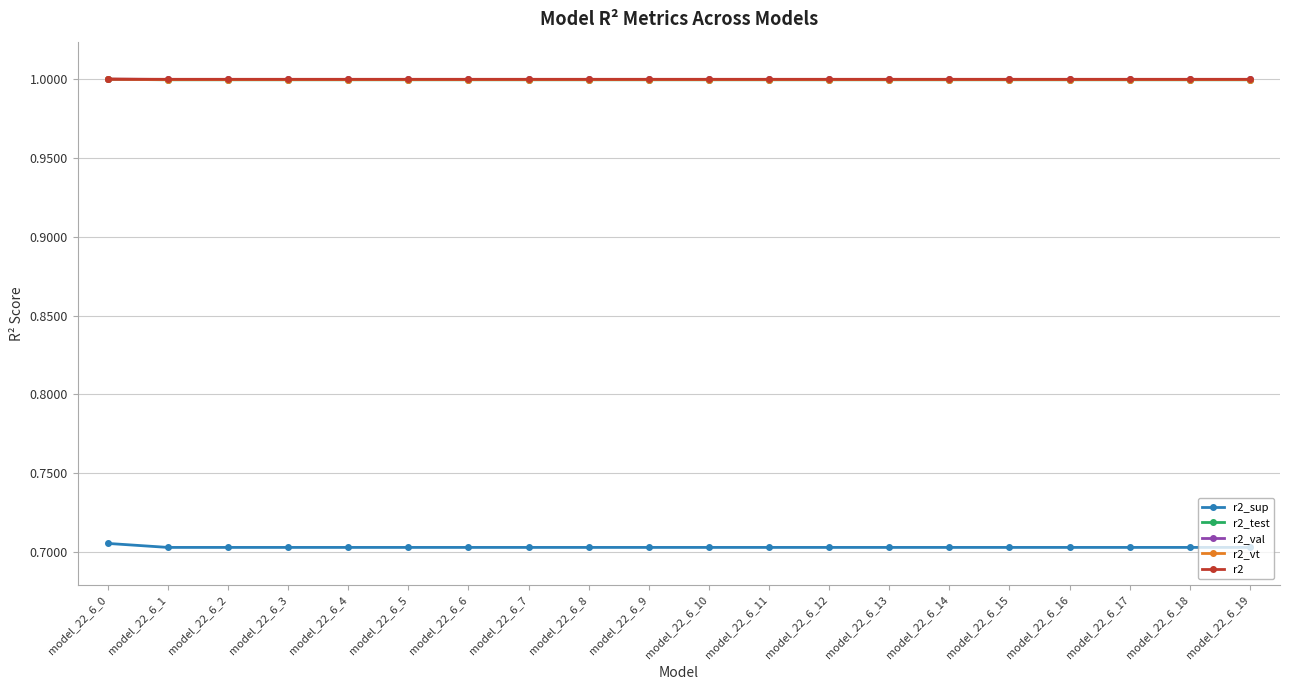

What is the difference between the highest and lowest values at model_22_6_11?

0.3